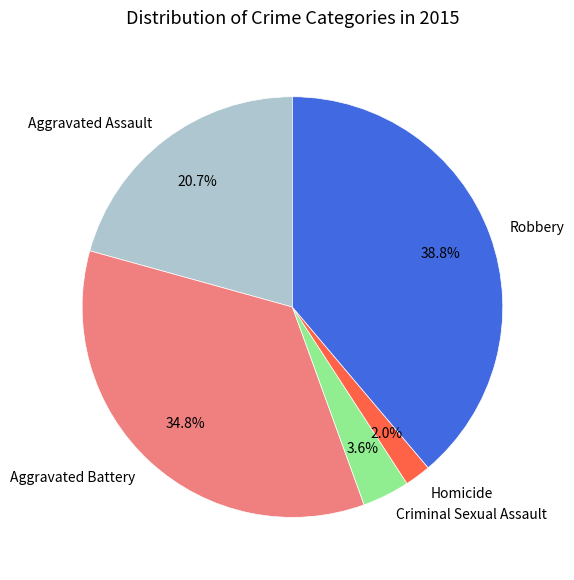

Count the number of slices in the pie.

5